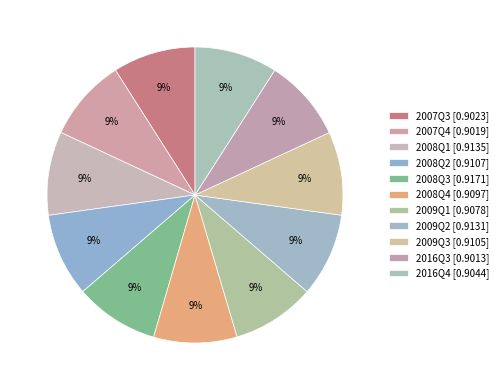

Count the number of slices in the pie.

11